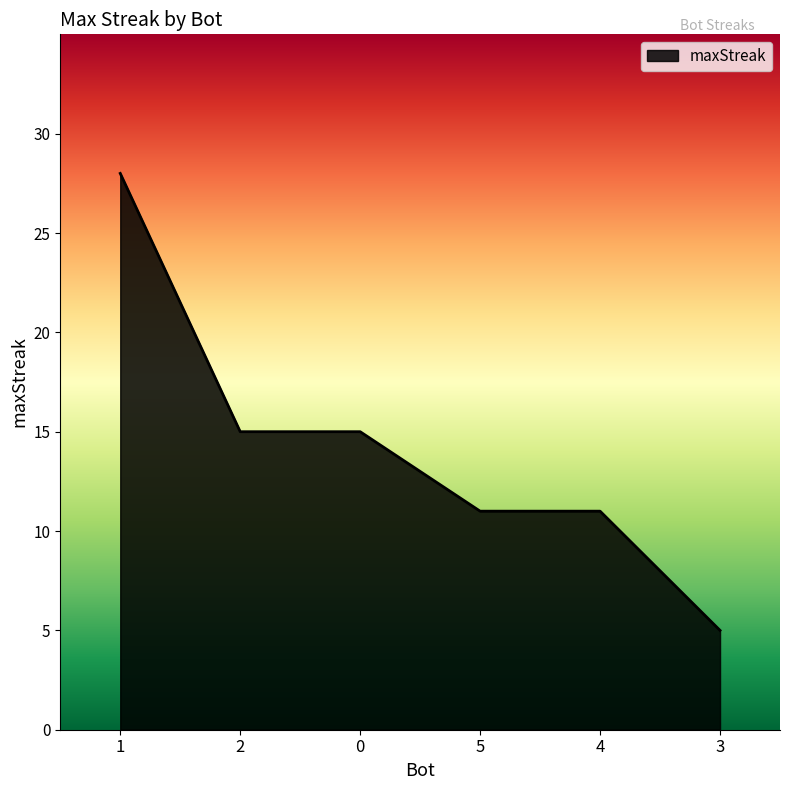

What is the change in value from 2 to 4?

-4